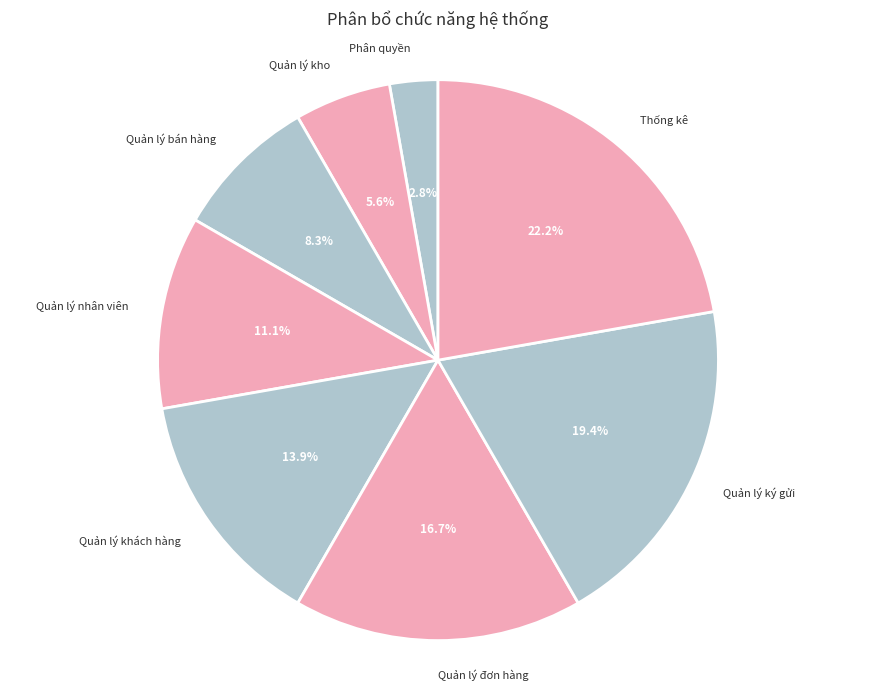

To the nearest percent, what is the difference between the largest and smallest slice percentages?

19%